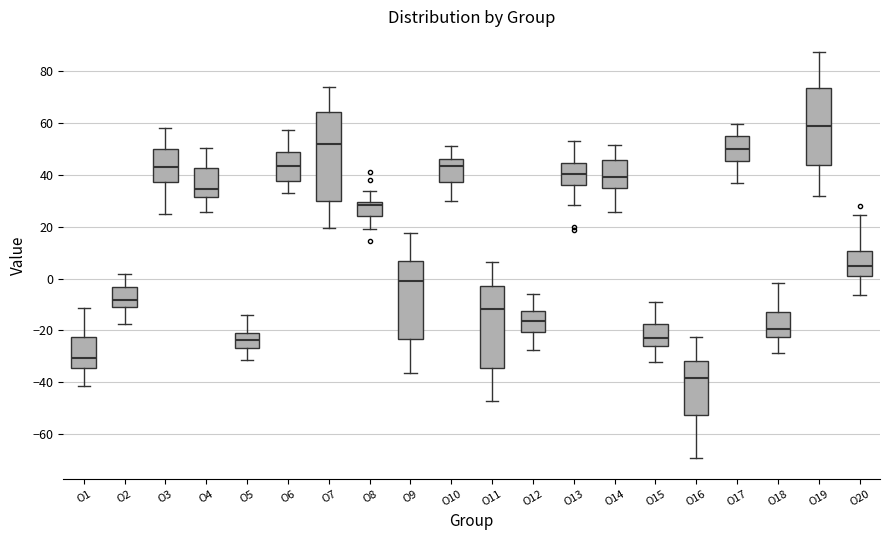

Which box is the tallest, from its lower edge to its upper edge?

O7